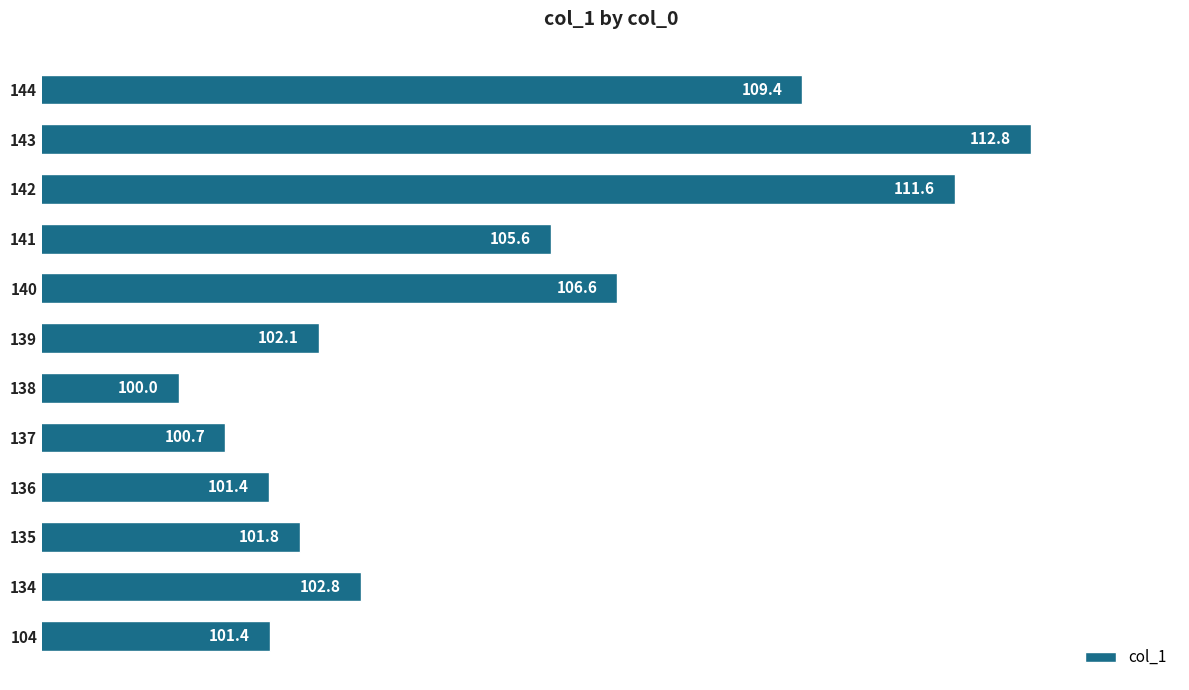

Where is the data nearest to the value 106?

141